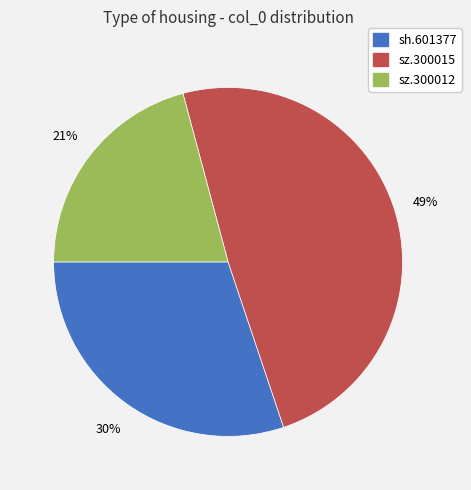

To the nearest percent, what percentage of the pie is sz.300015?

49%